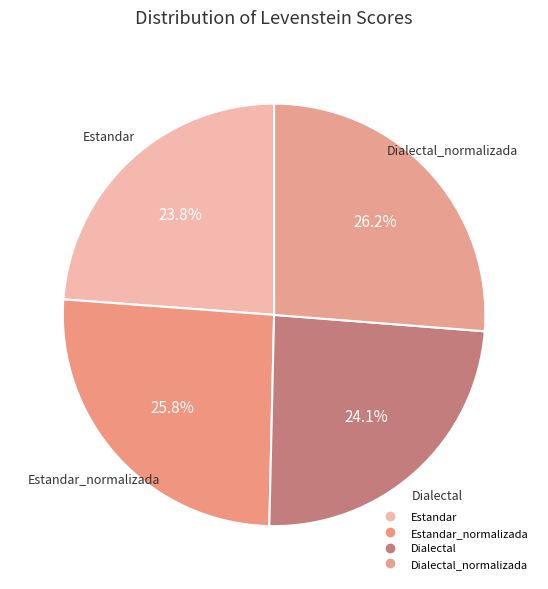

How many segments does this pie chart have?

4